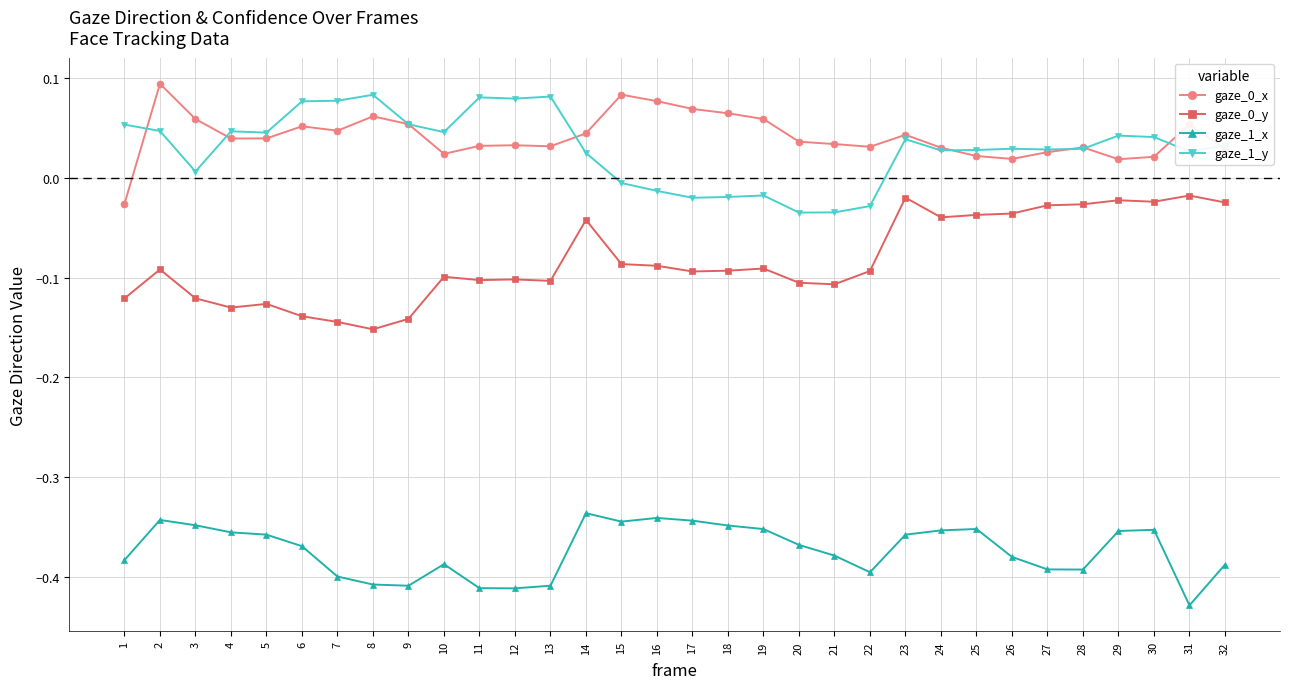

True or false: gaze_1_y and gaze_0_y intersect in this chart.

False